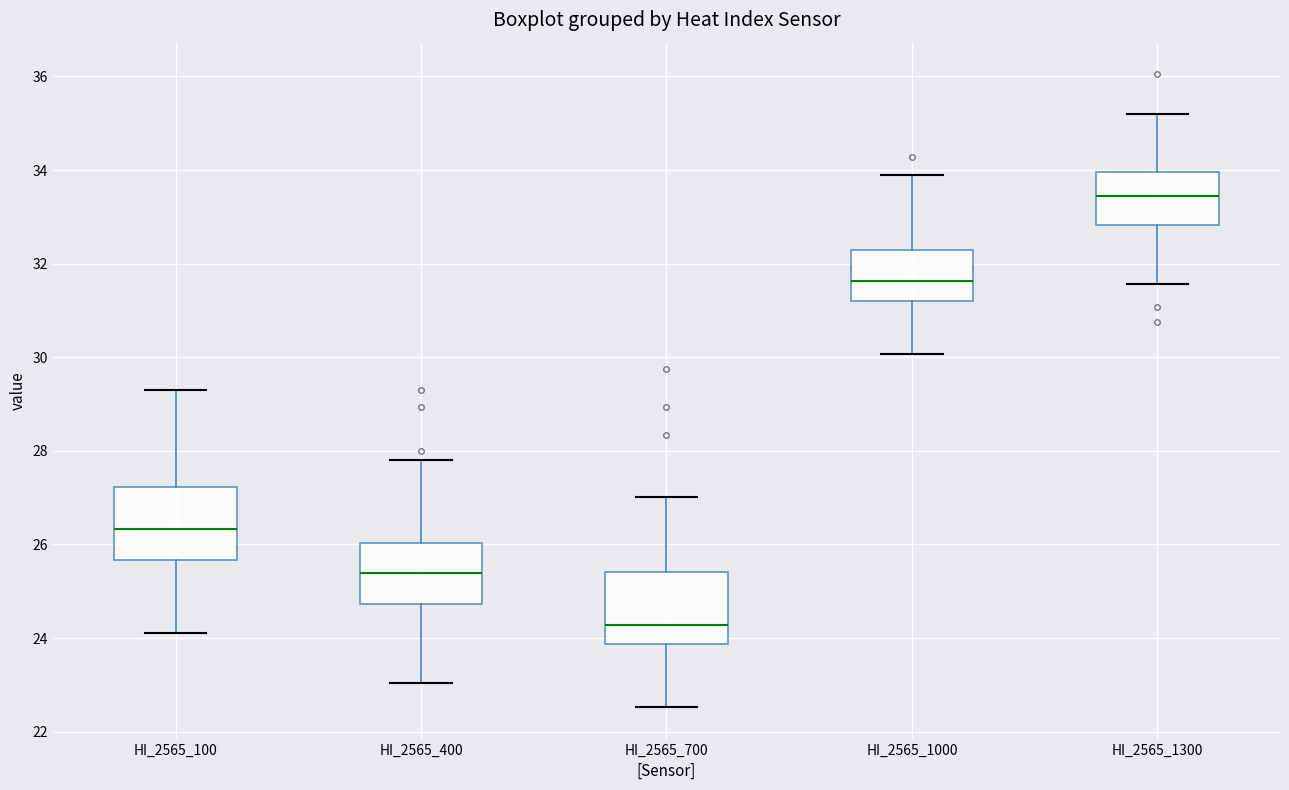

Reading left to right, read every box against the y-axis: the position of its median line, the range the box covers, and the ends of its whiskers. The values are not printed on the chart, so give them approximately, as read against the axis.

HI_2565_100: median 26.4, box 25.6 to 27.2, whiskers 24.0 to 29.4
HI_2565_400: median 25.4, box 24.8 to 26.0, whiskers 23.0 to 27.8
HI_2565_700: median 24.2, box 23.8 to 25.4, whiskers 22.6 to 27.0
HI_2565_1000: median 31.6, box 31.2 to 32.2, whiskers 30.0 to 33.8
HI_2565_1300: median 33.4, box 32.8 to 34.0, whiskers 31.6 to 35.2